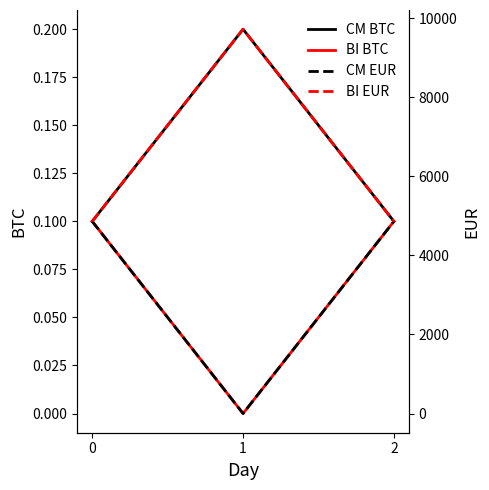

What is the sum of all CM EUR values?

9722.0